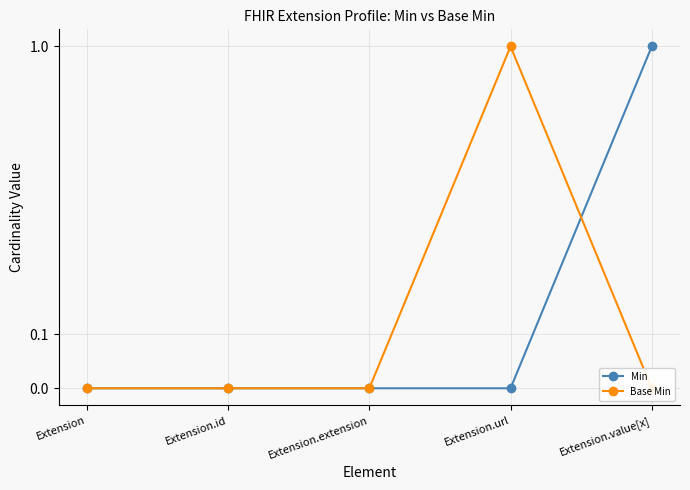

Reading left to right, extract all data points from this chart.

Min: 0	0	0	0	1
Base Min: 0	0	0	1	0